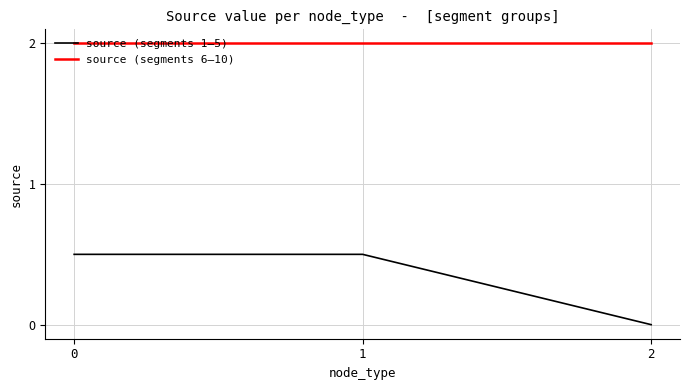

What is the spread (max minus min) of values at 1?

1.5